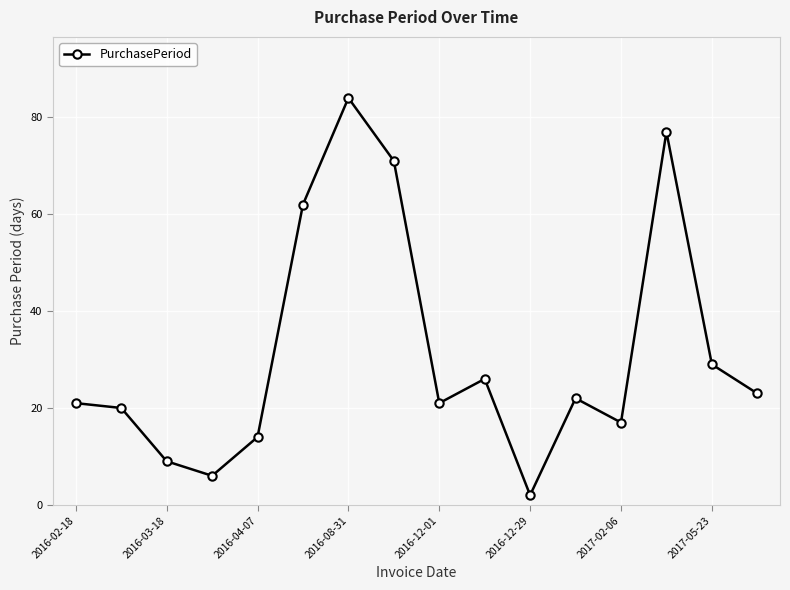

What is the difference between the second highest and minimum values?

75